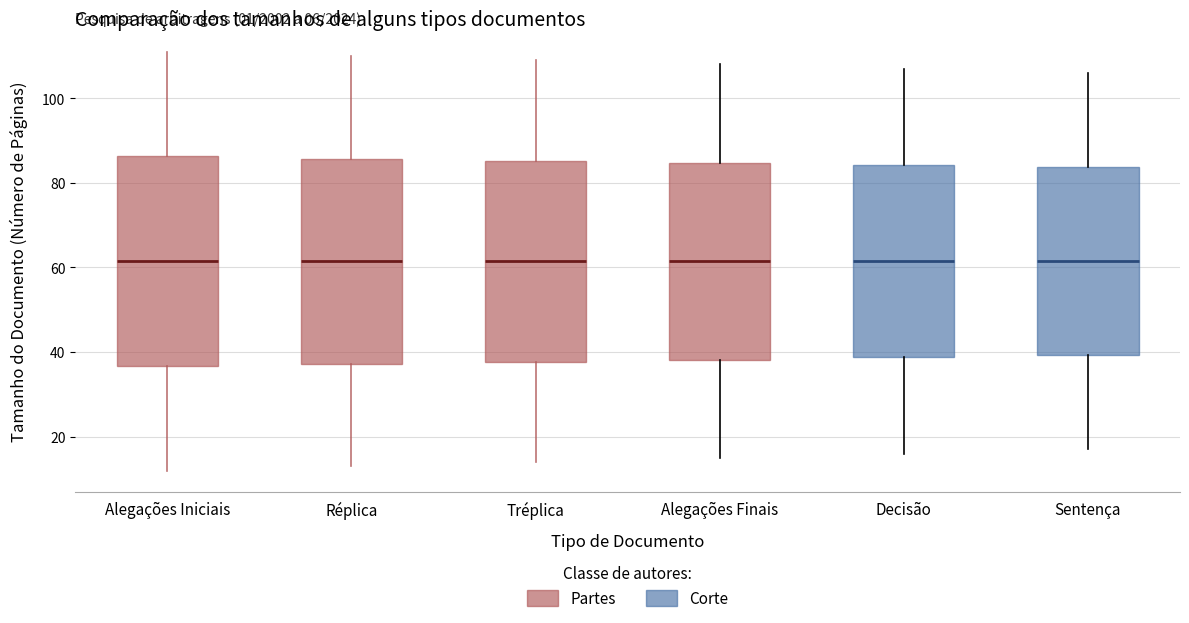

Reading left to right, transcribe this box plot: for each box, give where its median line is, the range the box spans, and where its two whiskers end, as read against the y-axis. The values are not printed on the chart, so give them approximately, as read against the axis.

Alegações Iniciais: median 62, box 36 to 86, whiskers 12 to 112
Réplica: median 62, box 38 to 86, whiskers 14 to 110
Tréplica: median 62, box 38 to 86, whiskers 14 to 110
Alegações Finais: median 62, box 38 to 84, whiskers 16 to 108
Decisão: median 62, box 38 to 84, whiskers 16 to 108
Sentença: median 62, box 40 to 84, whiskers 18 to 106